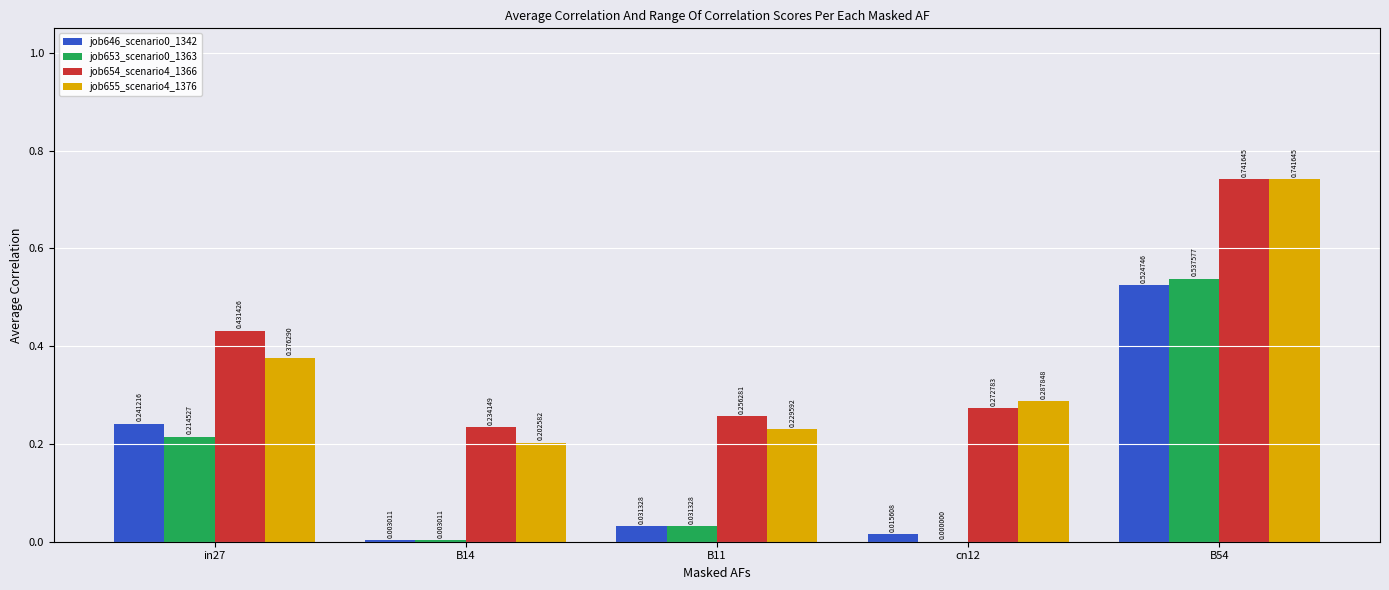

What is the sum of all job646_scenario0_1342 values?

0.8